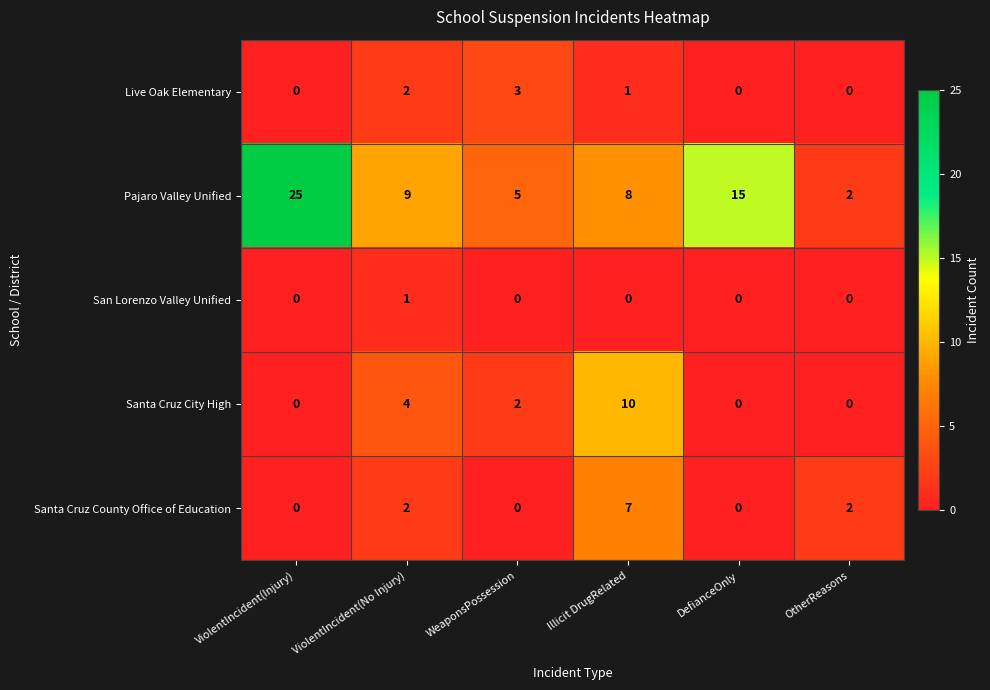

Between ViolentIncident(Injury) and OtherReasons, which series saw the biggest shift?

Pajaro Valley Unified